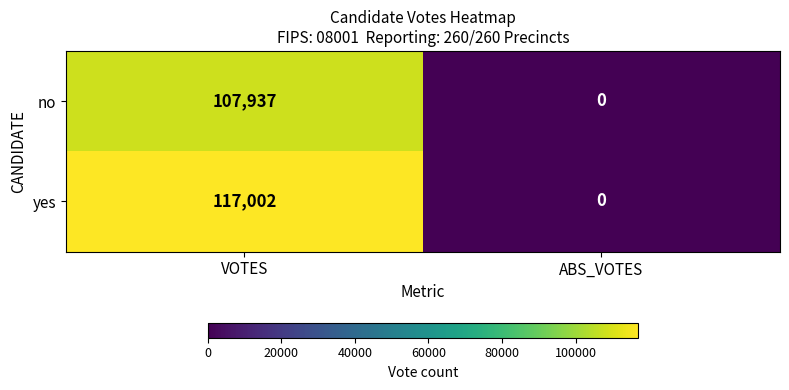

Which series has the widest spread of values?

yes